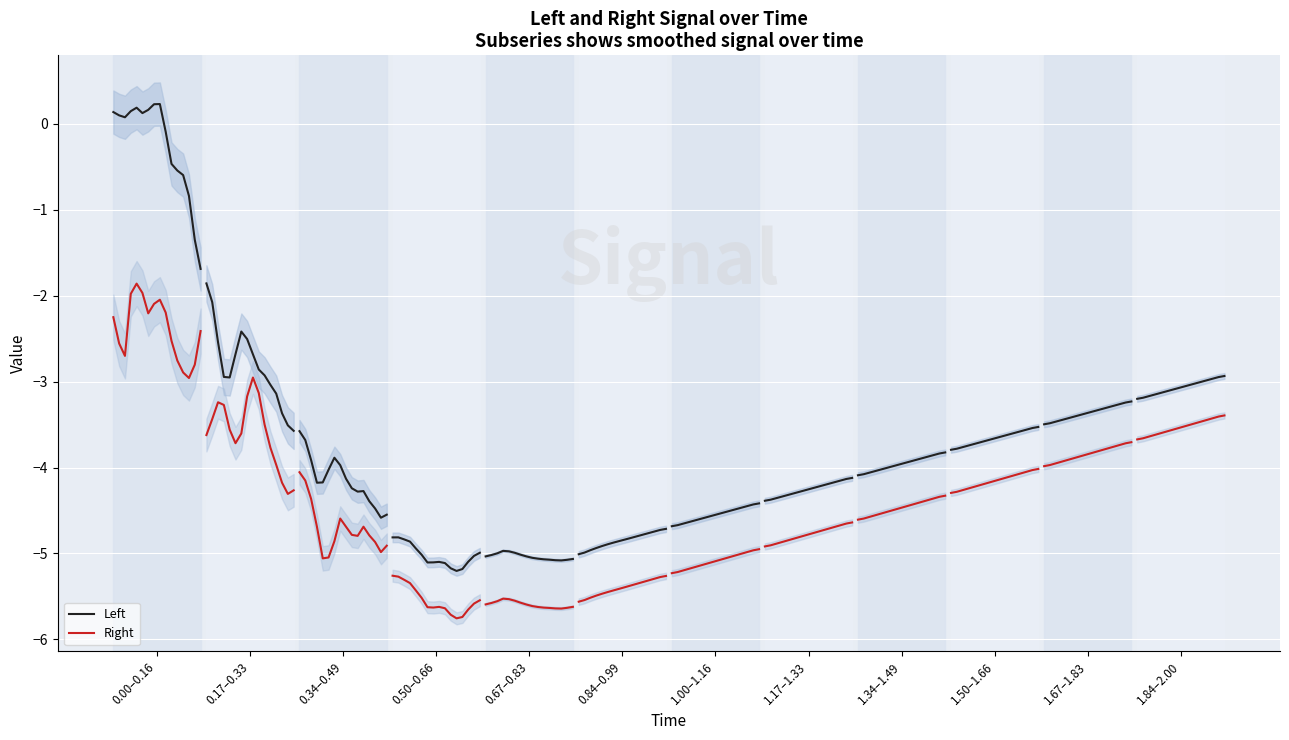

How many values in the Right series are below -2?

13